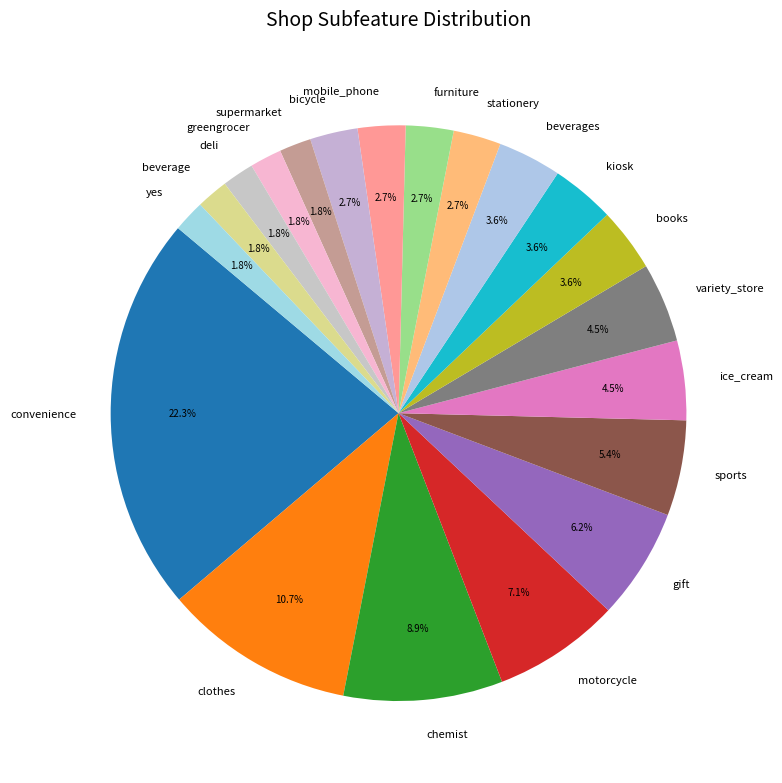

Is the sum of greengrocer and furniture greater than half?

No